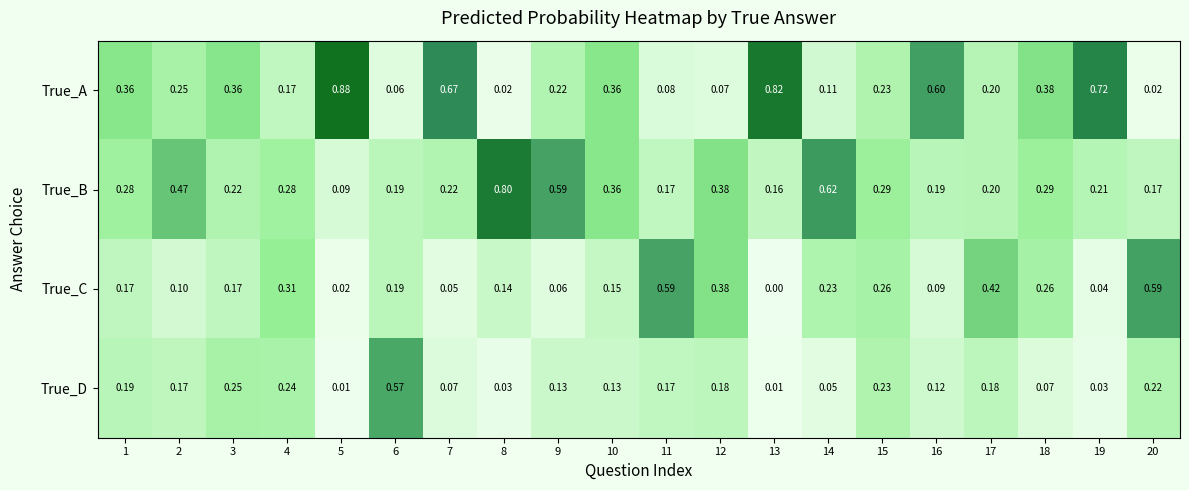

Which series has the largest total across all categories?

True_A